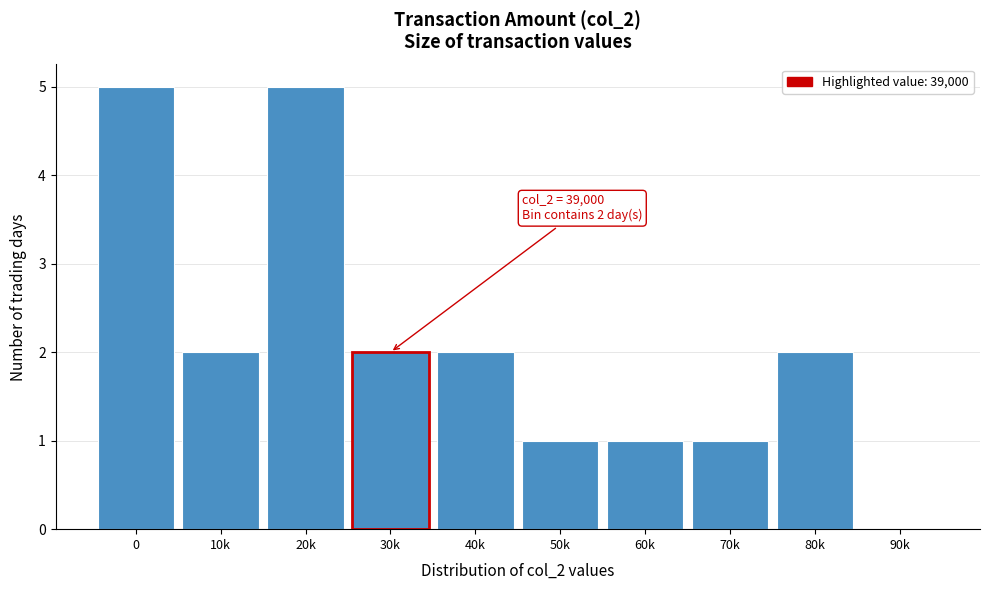

Reading left to right, what are all the values shown in this chart?

0=5	10k=2	20k=5	30k=2	40k=2	50k=1	60k=1	70k=1	80k=2	90k=0